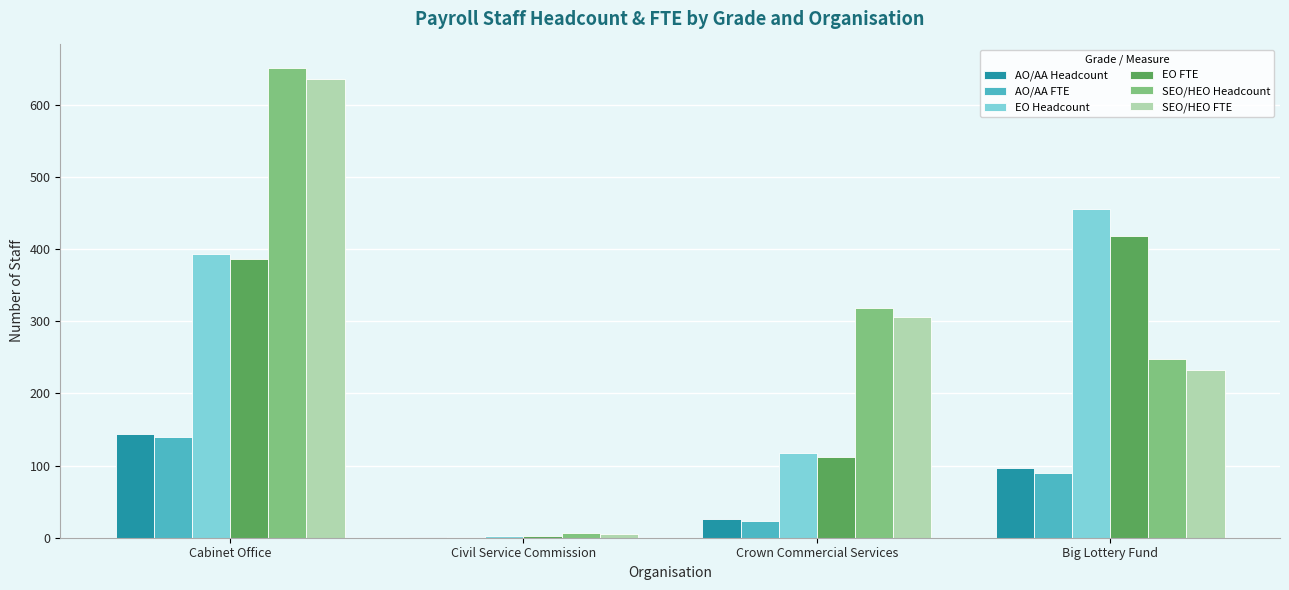

Which series changed the most between Cabinet Office and Big Lottery Fund?

SEO/HEO Headcount